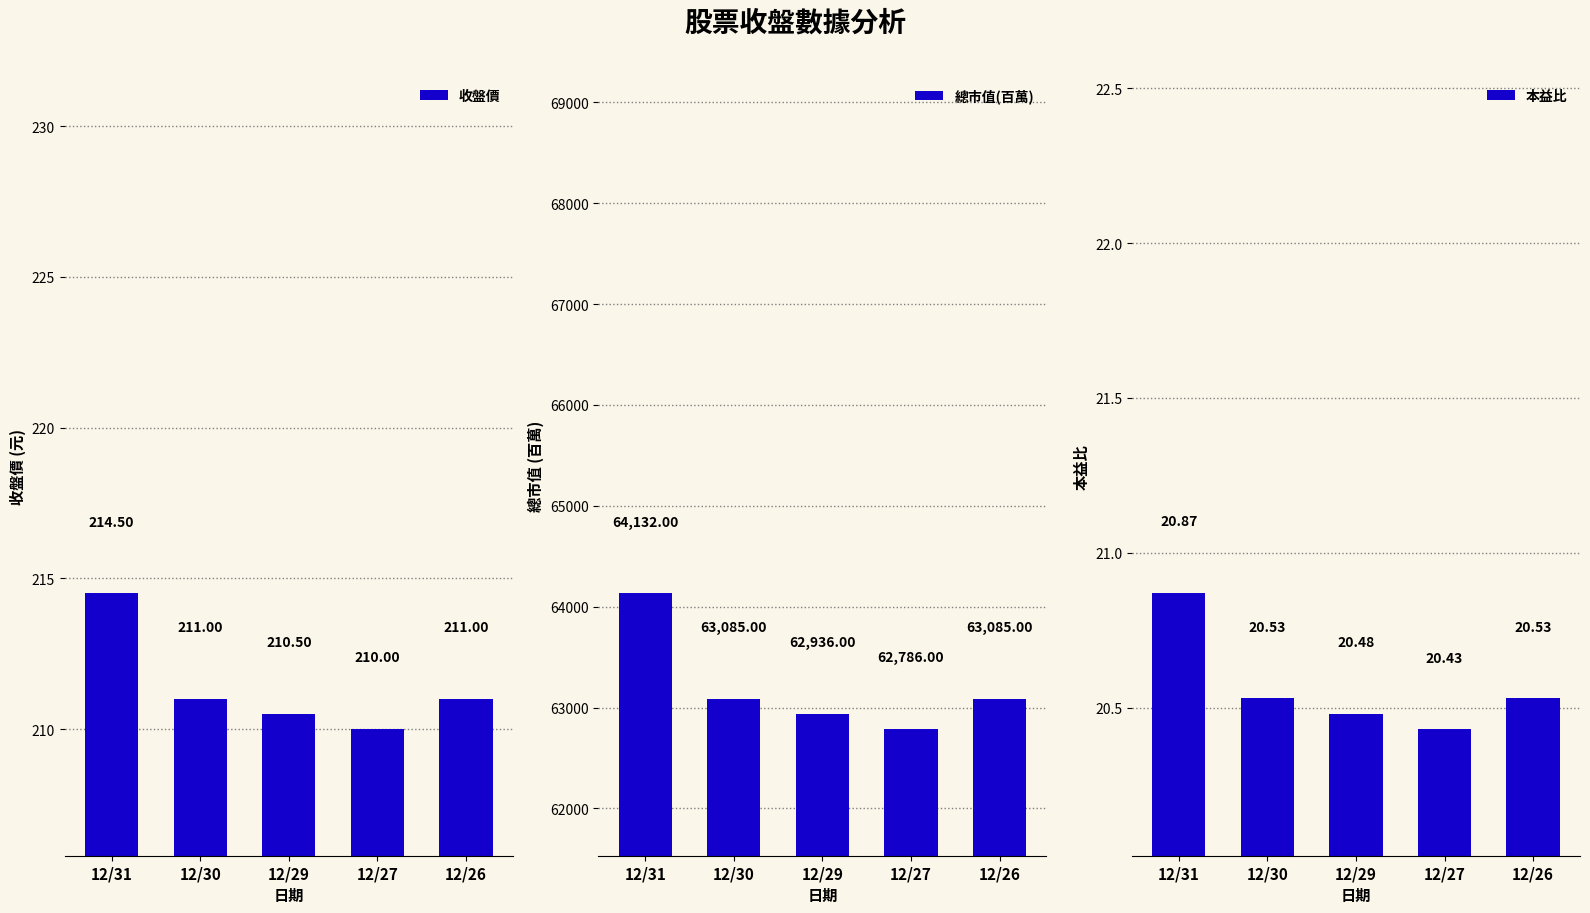

What is the minimum value for 收盤價?

210.0